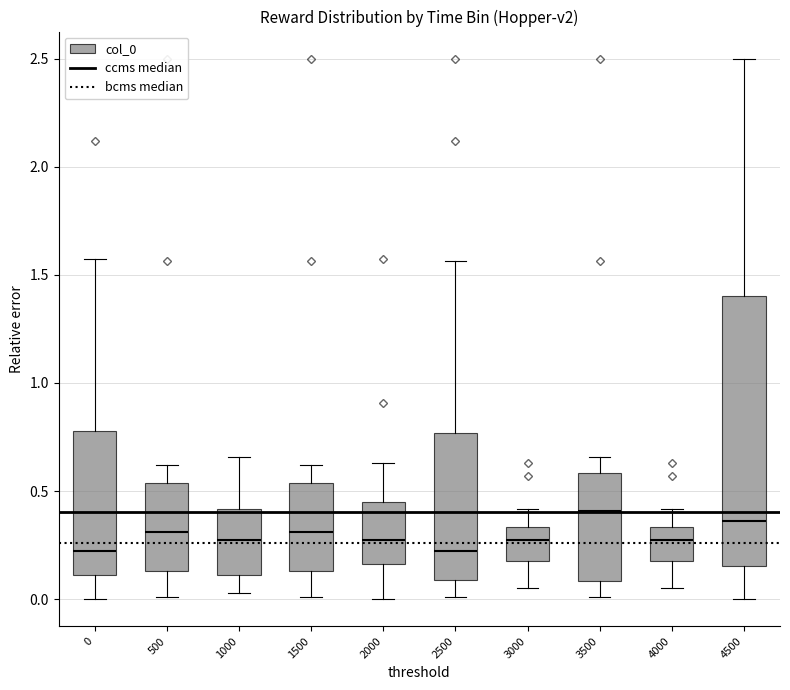

Where does the lower whisker of the box at x = 3000 end on the y-axis? The values are not printed on the chart, so give them approximately, as read against the axis.

0.05